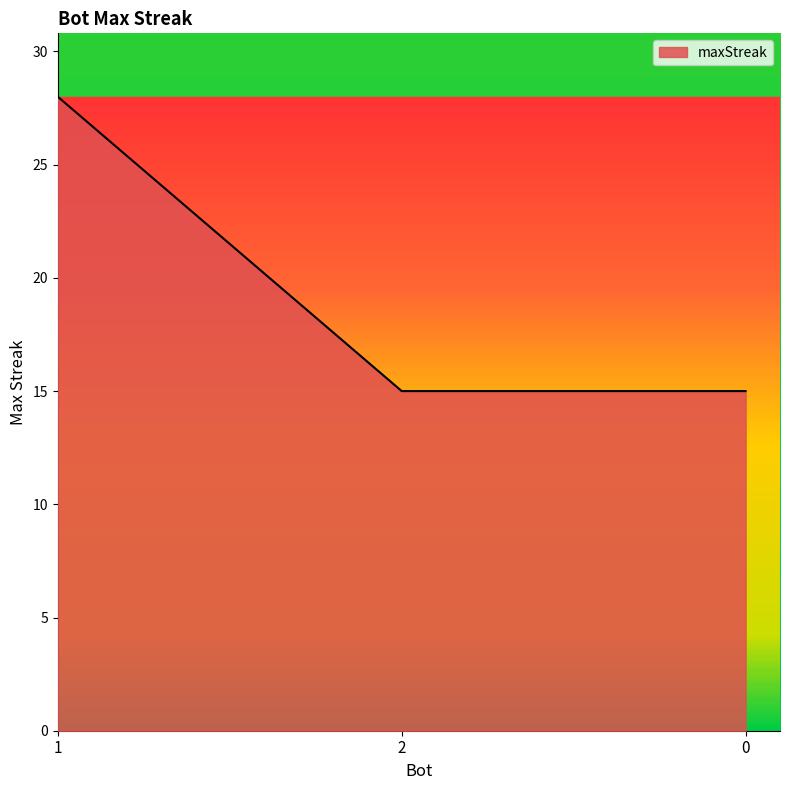

Count the number of data series in this chart.

1